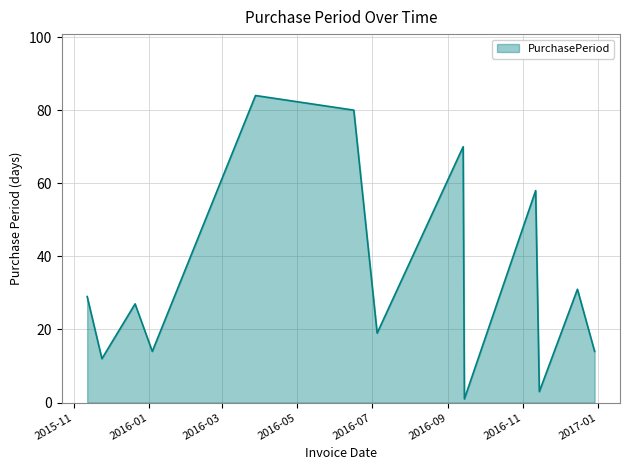

Does the chart have visible grid lines?

Yes